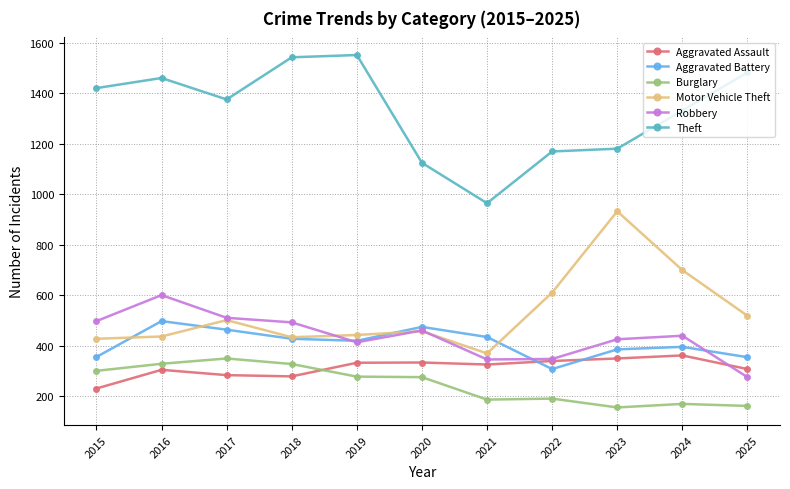

Does the chart have visible grid lines?

Yes